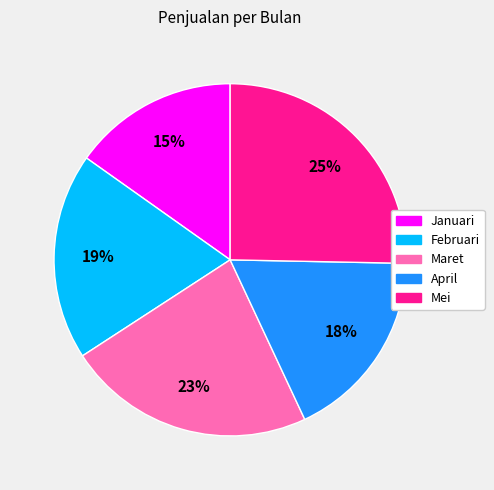

Combined, do Januari and Mei account for over 50%?

No